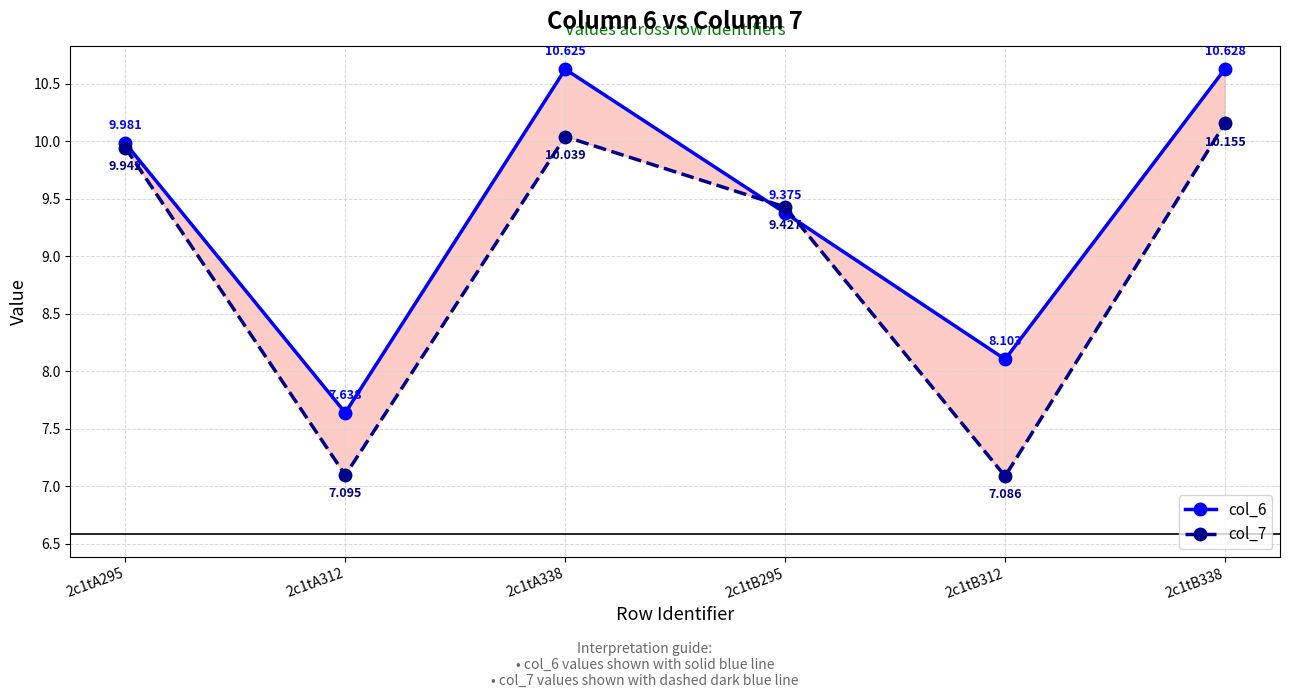

Between which two adjacent categories do col_7 and col_6 first intersect?

2c1tA338 and 2c1tB295